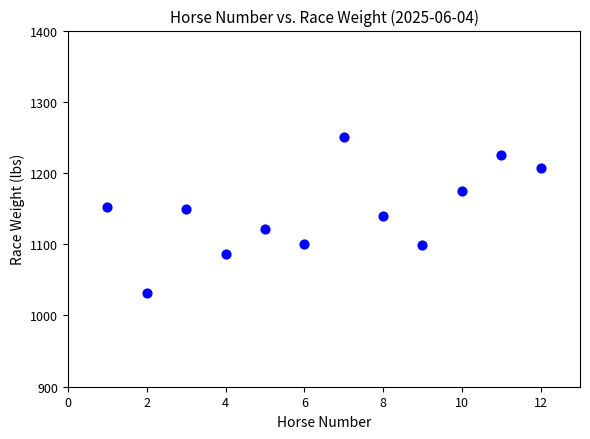

What is the average X value?

6